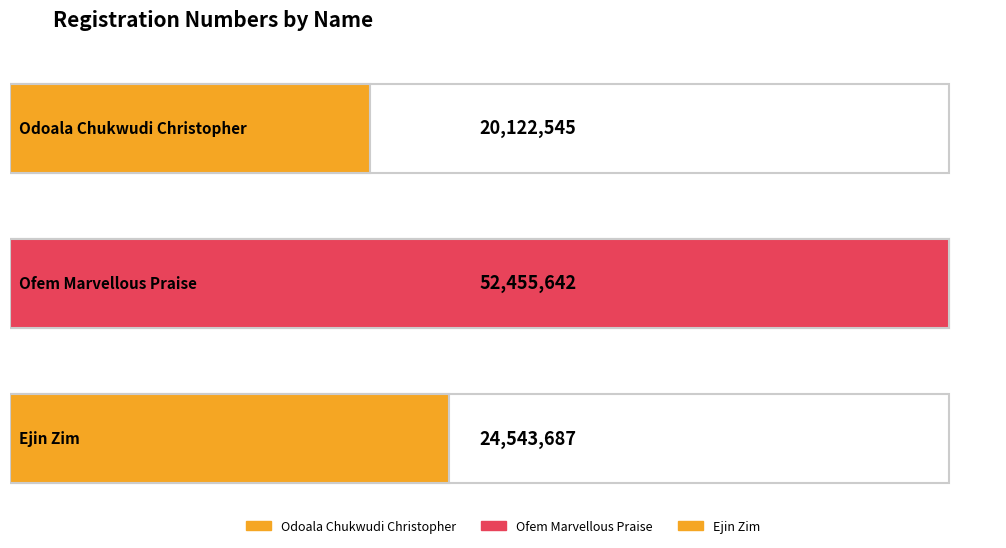

What is the change in value from Odoala Chukwudi Christopher to Ofem Marvellous Praise?

+32333097